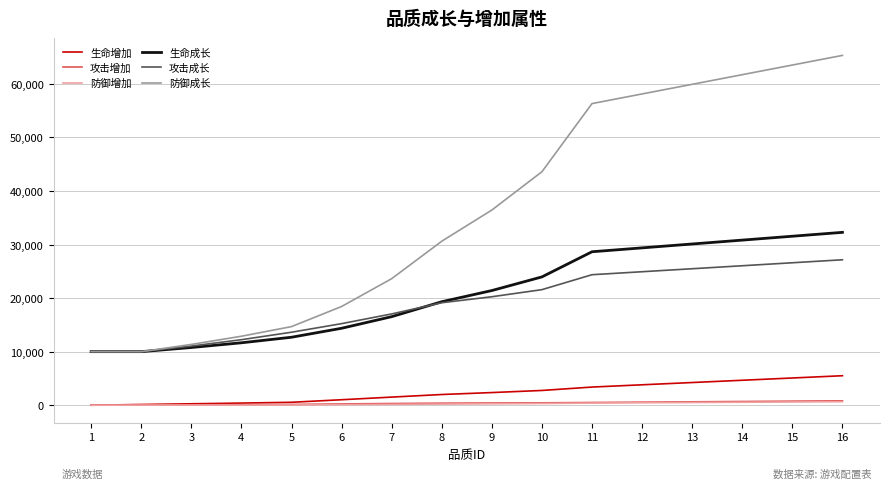

What is the greatest value displayed?

65328